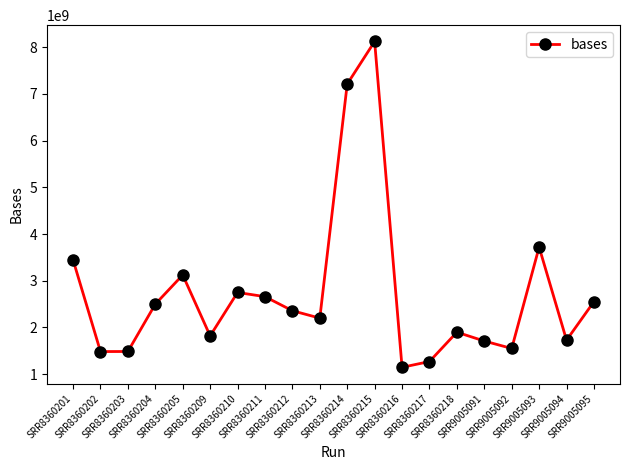

Is it true that the value at SRR9005093 is 3718773300?

True